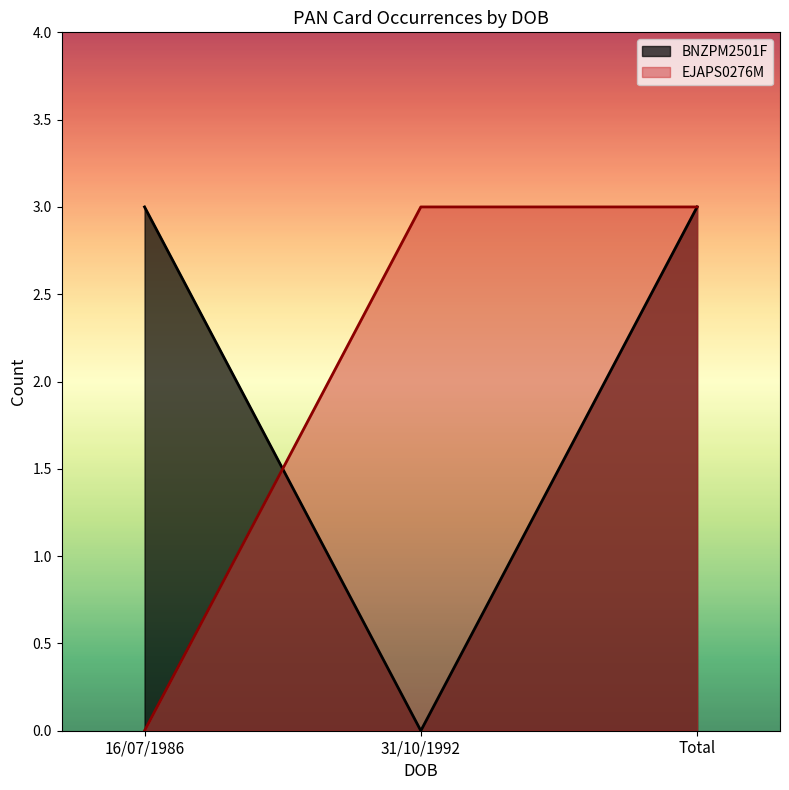

Rank the series at 16/07/1986 from highest to lowest value.

BNZPM2501F, EJAPS0276M